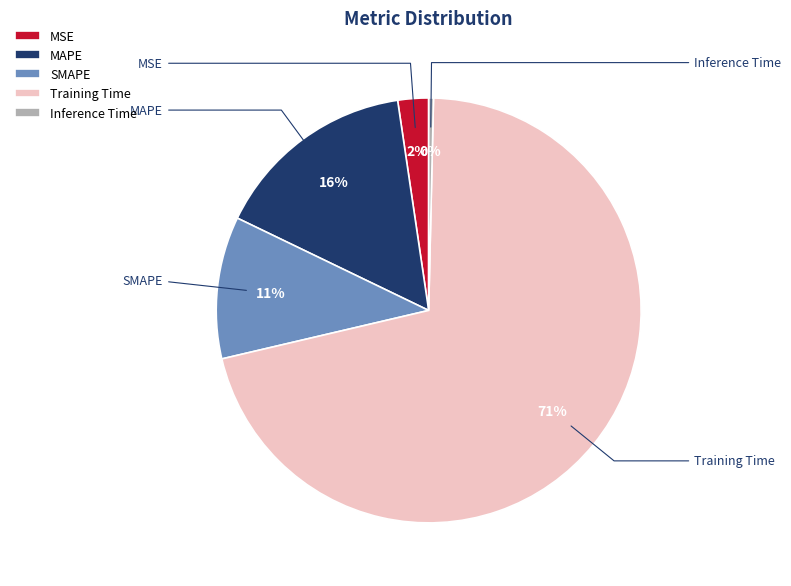

Which slice is the smallest?

Inference Time